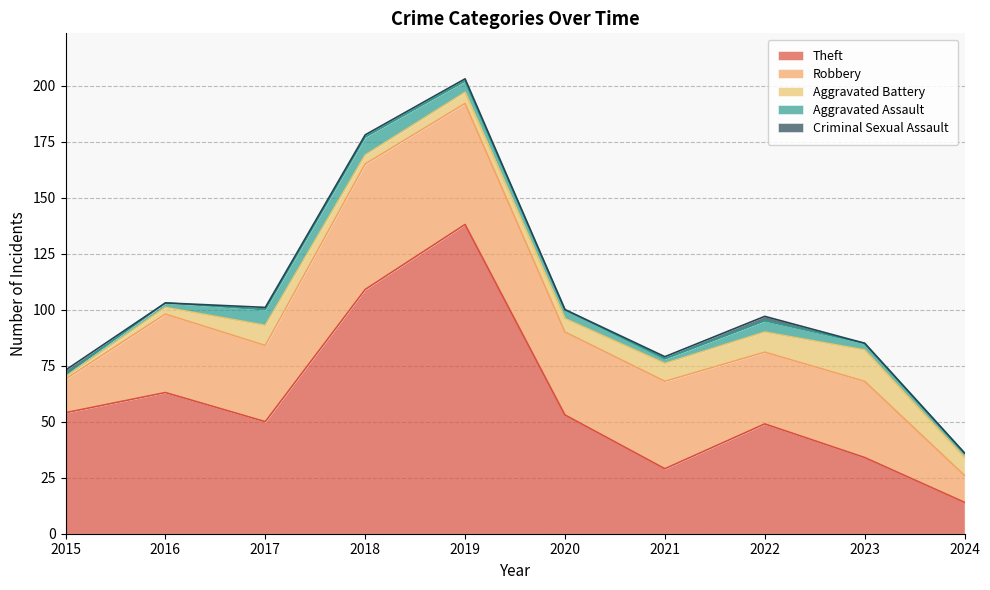

How many interior local peaks does the Aggravated Assault series have?

2